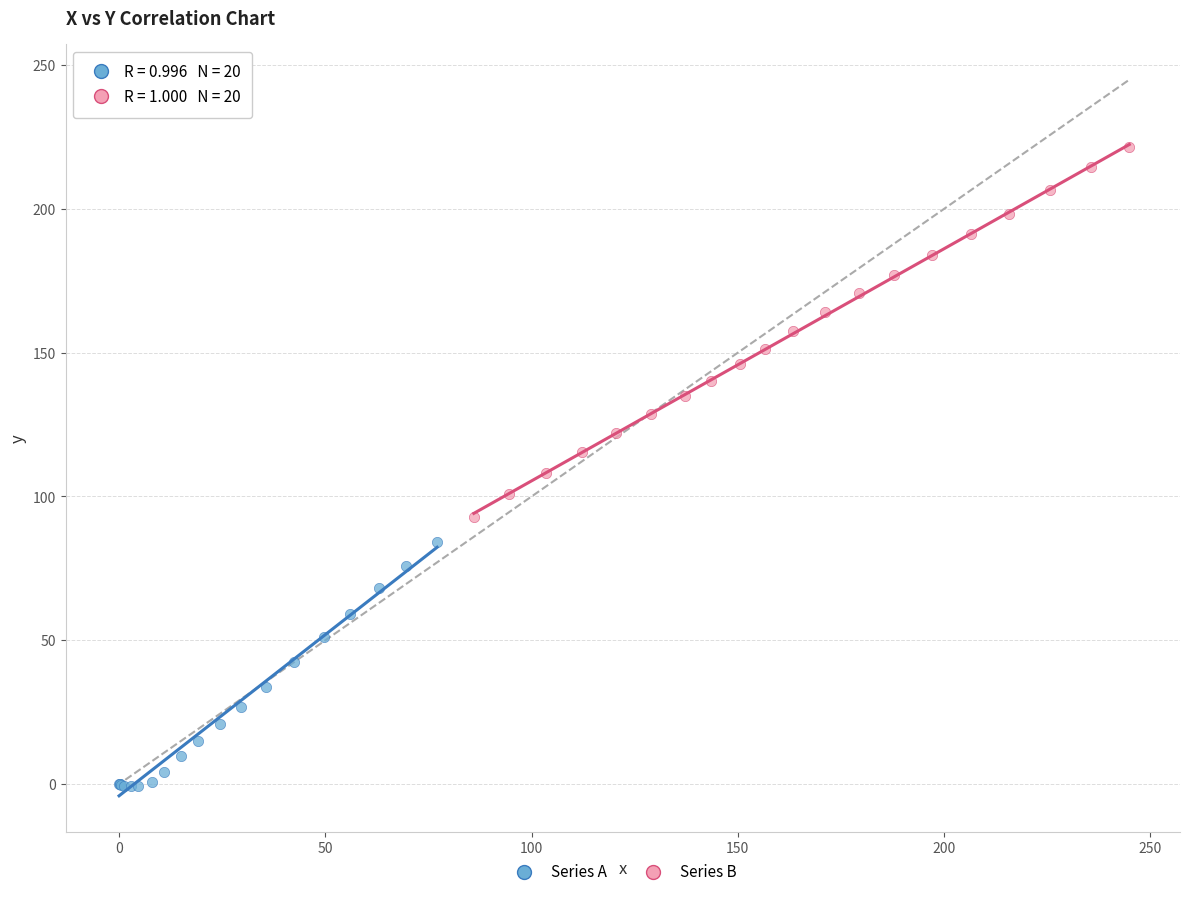

What are all the series names shown in the legend?

Series A, Series B